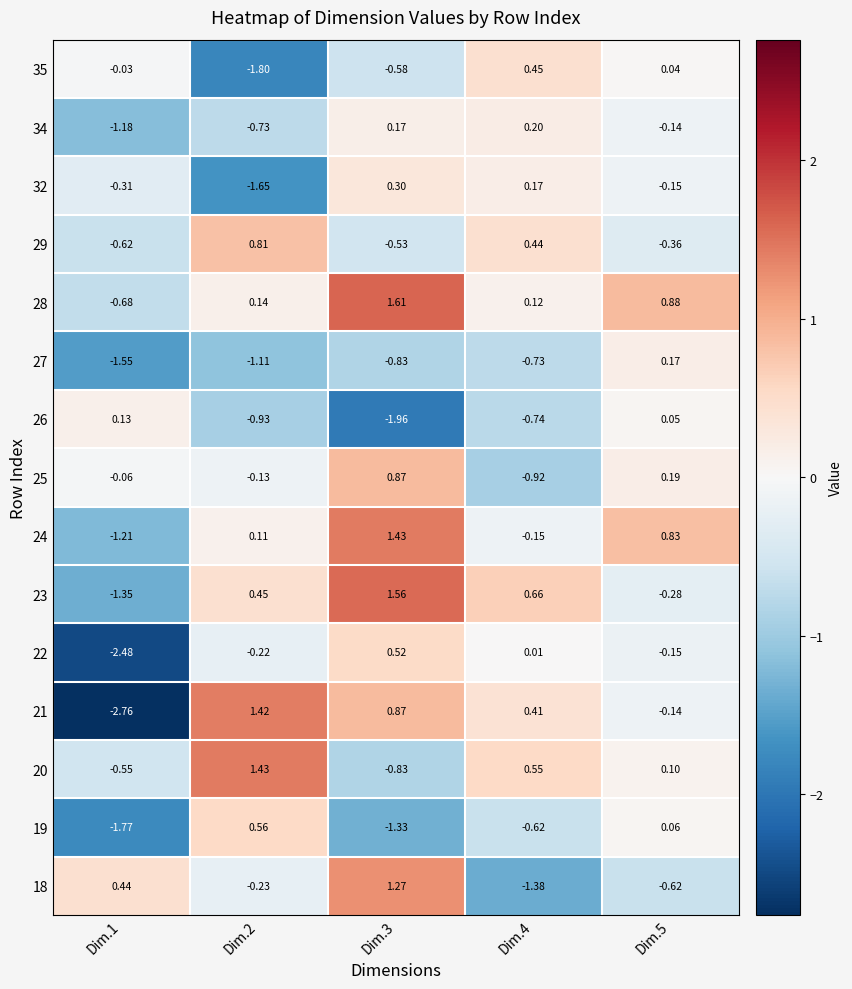

How many data points does each series have?

5